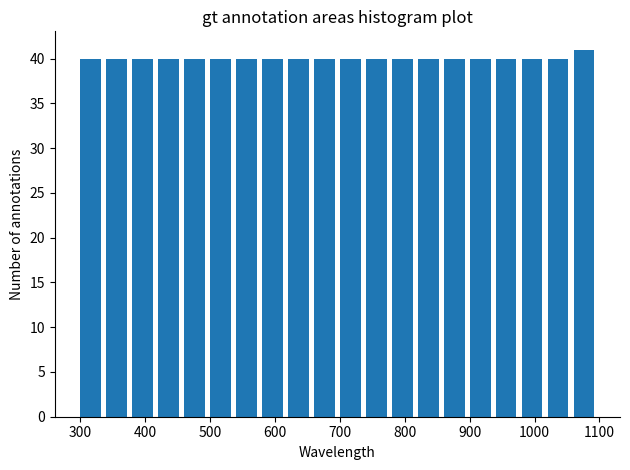

Reading left to right, list every bar in this chart as the range it spans on the x-axis followed by its height. The values are not printed on the chart, so give them approximately, as read against the axis.

300 to 340: 40
340 to 380: 40
380 to 420: 40
420 to 460: 40
460 to 500: 40
500 to 540: 40
540 to 580: 40
580 to 620: 40
620 to 660: 40
660 to 700: 40
700 to 740: 40
740 to 780: 40
780 to 820: 40
820 to 860: 40
860 to 900: 40
900 to 940: 40
940 to 980: 40
980 to 1020: 40
1020 to 1060: 40
1060 to 1100: 41